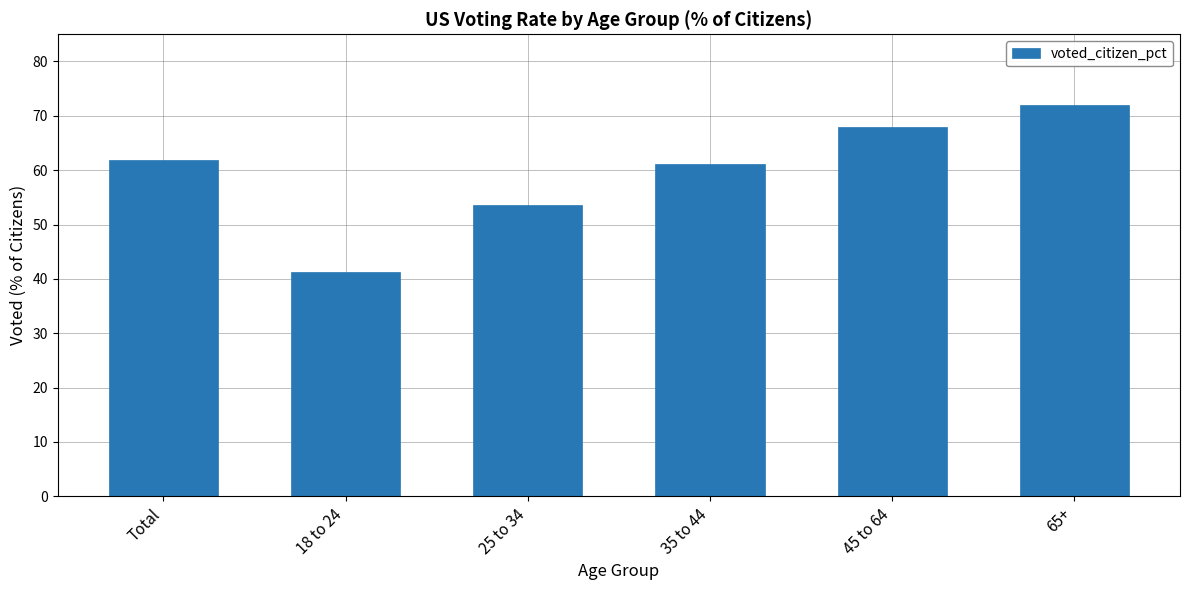

What is the approximate value at 35 to 44?

61.2